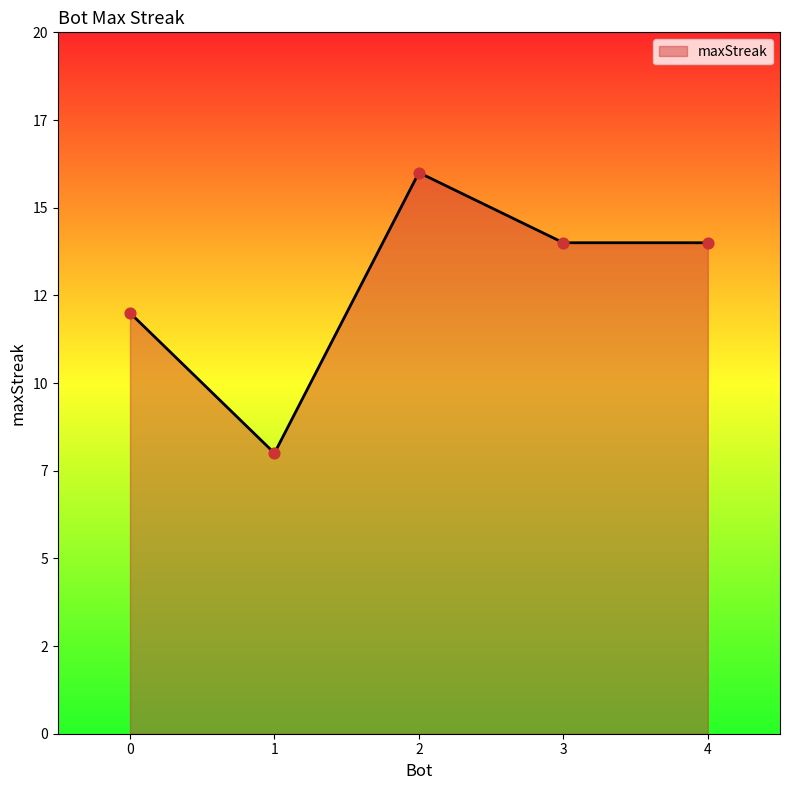

Between 2 and 1, which is larger?

2